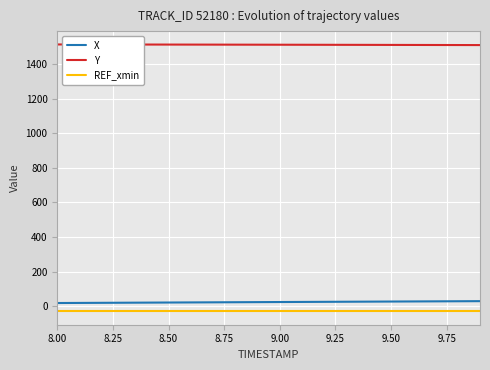

Which series has the largest total across all categories?

Y